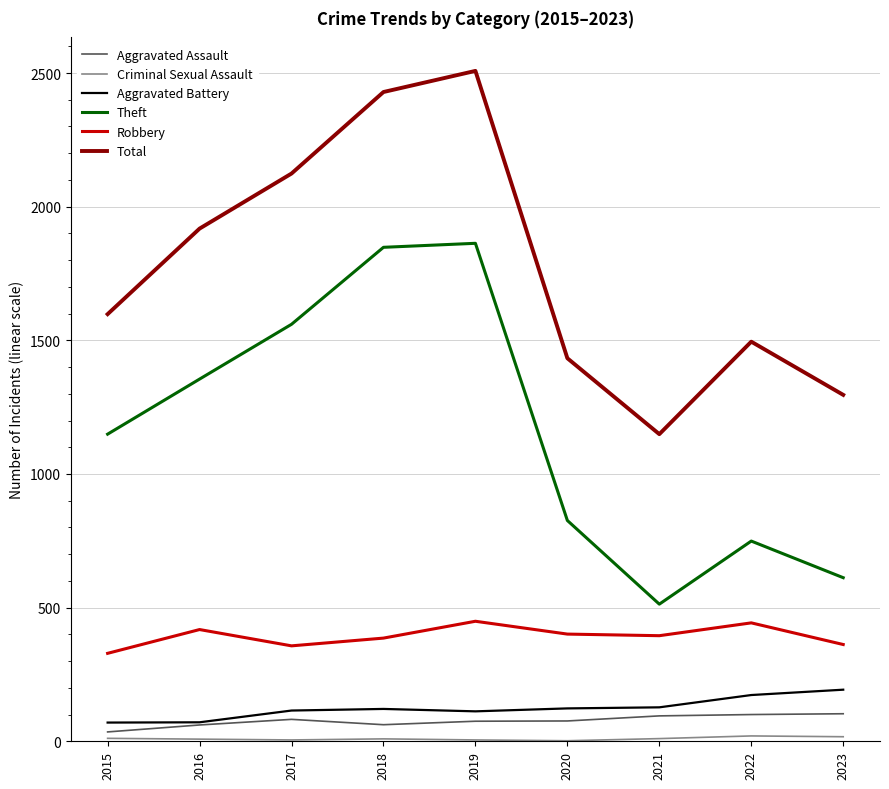

What is the maximum value for Total?

2508